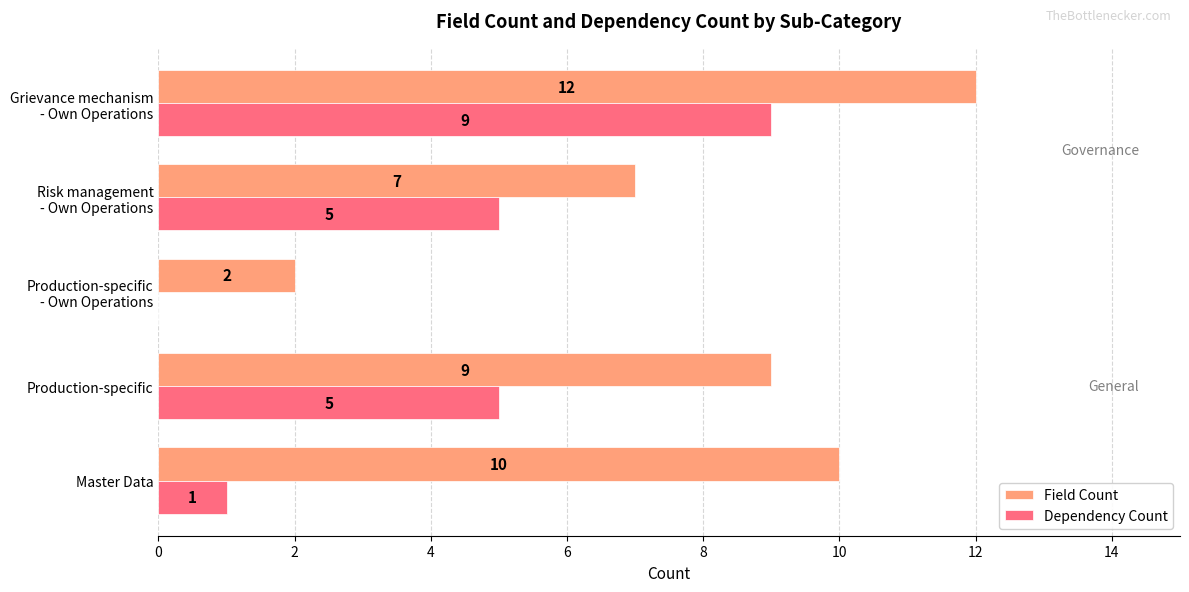

What is the sum of all Field Count values?

40